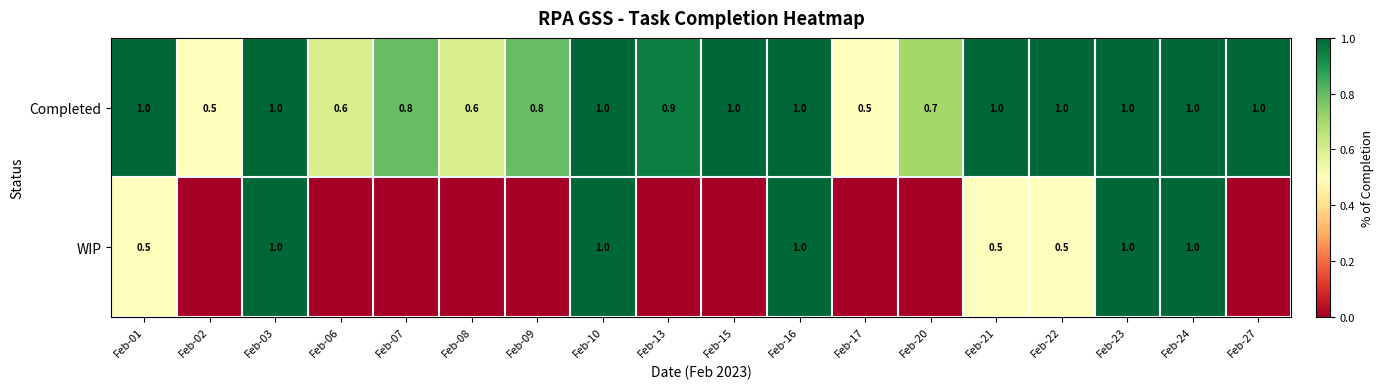

How many Completed values are between 0 and 1?

18